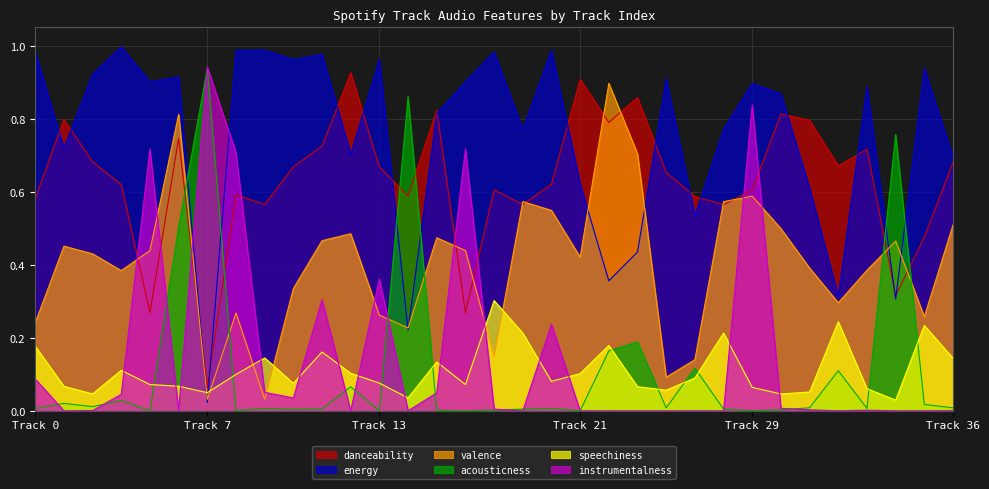

Which series has the largest total across all categories?

energy